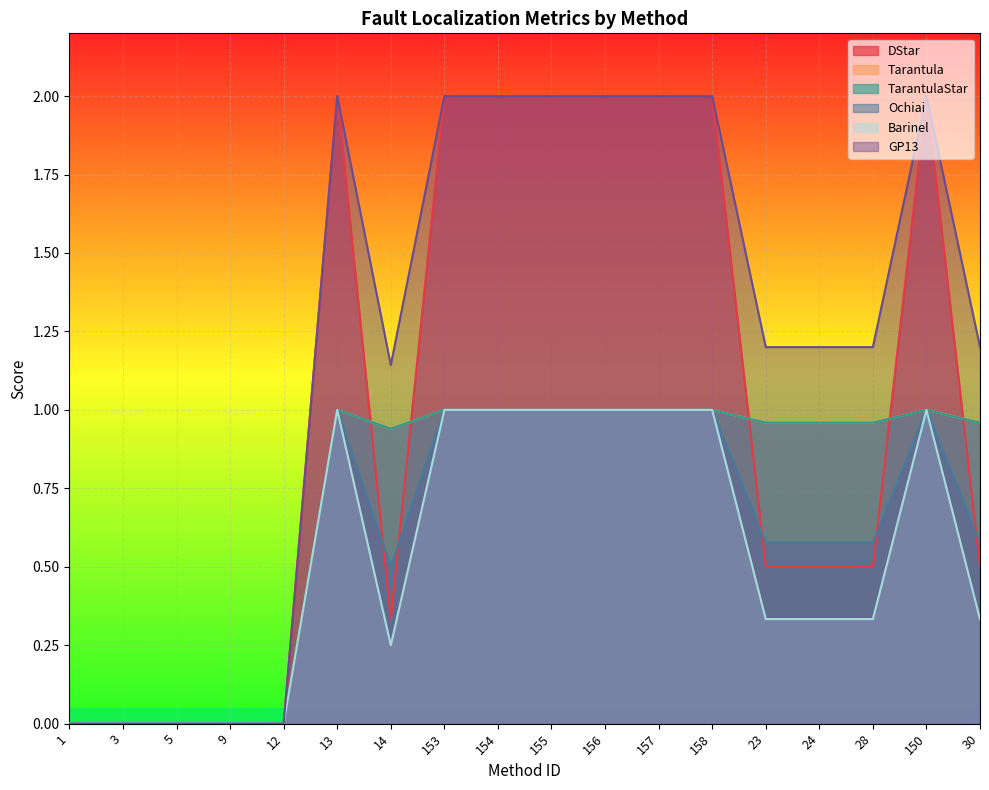

True or false: DStar and GP13 cross at least once.

False